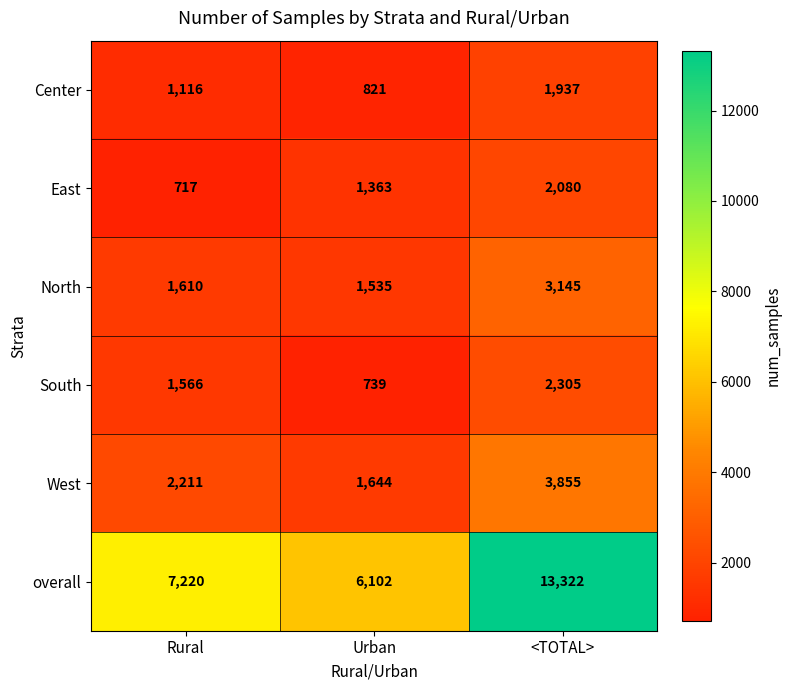

True or false: West has a value of 2211 at Rural.

True